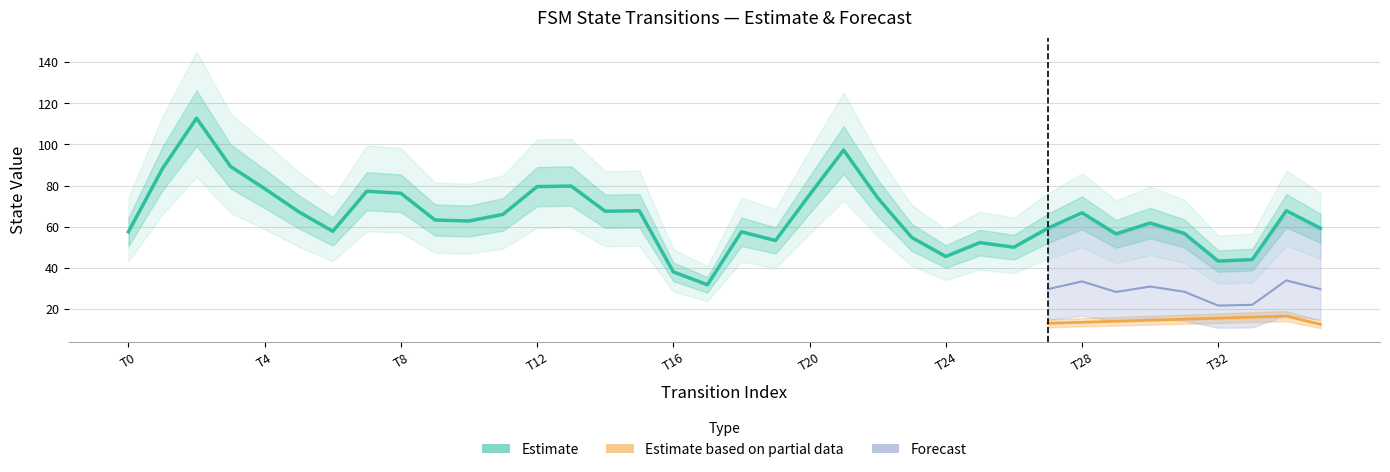

The source_state series shows 16 at 18. True or false?

False